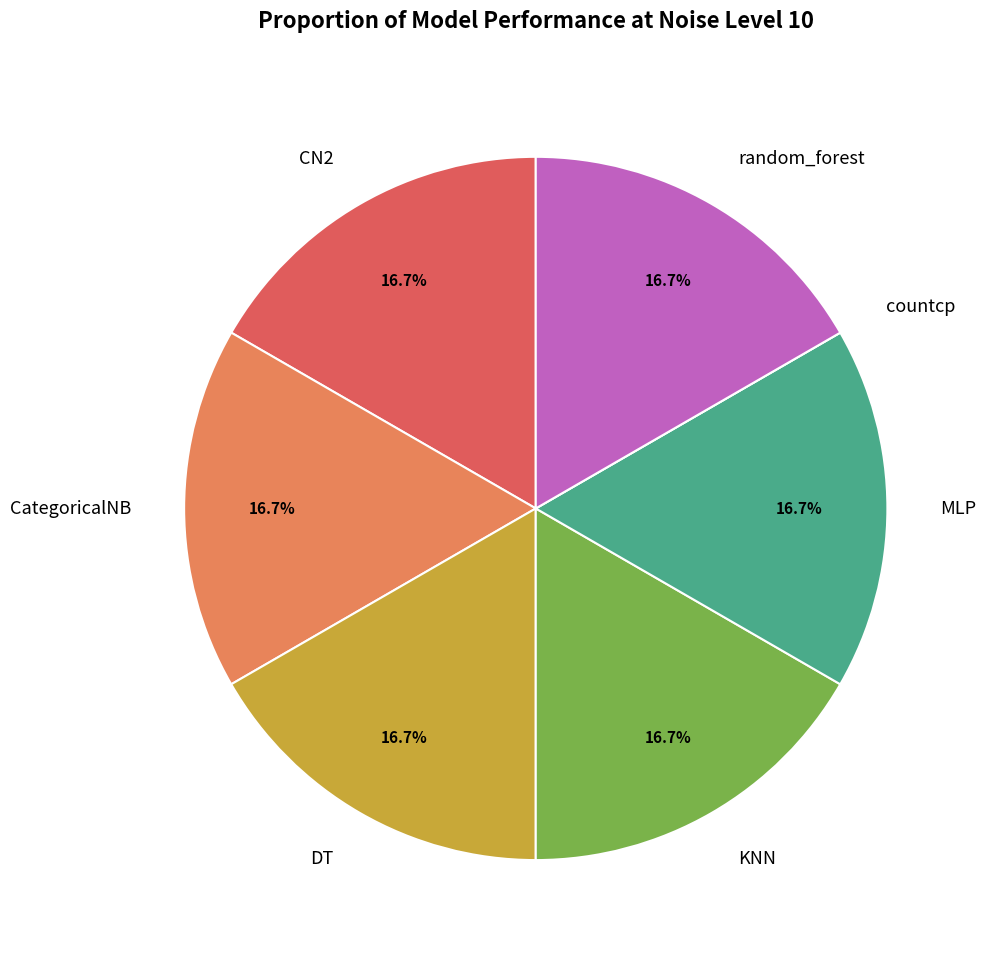

Is there any slice that represents more than half of the pie?

No